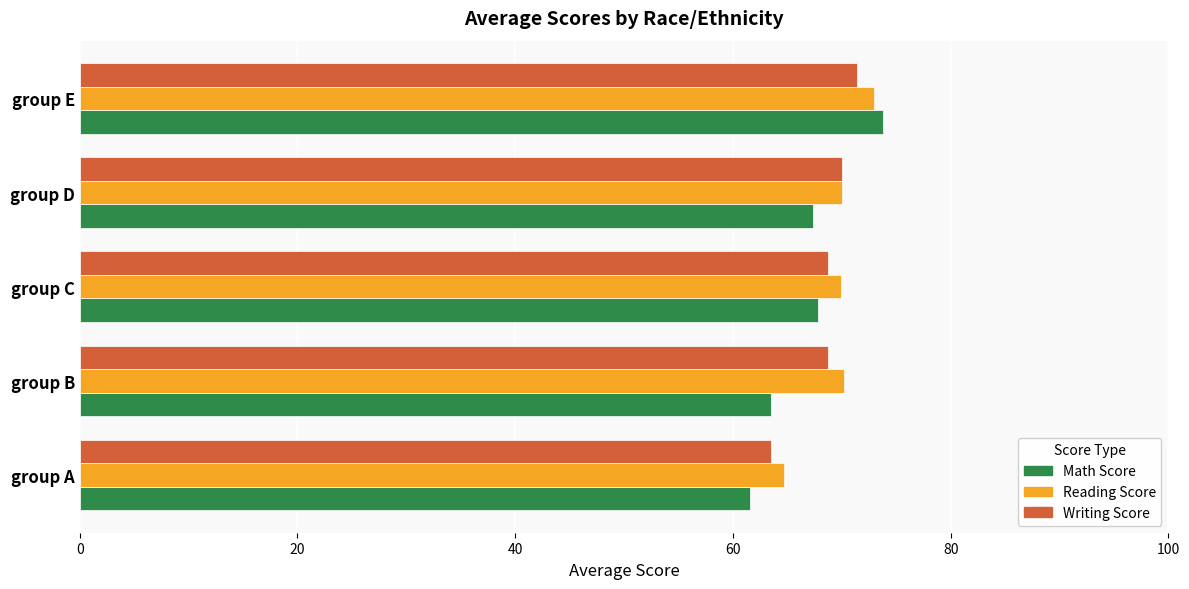

Which category has the highest value across all series?

group E